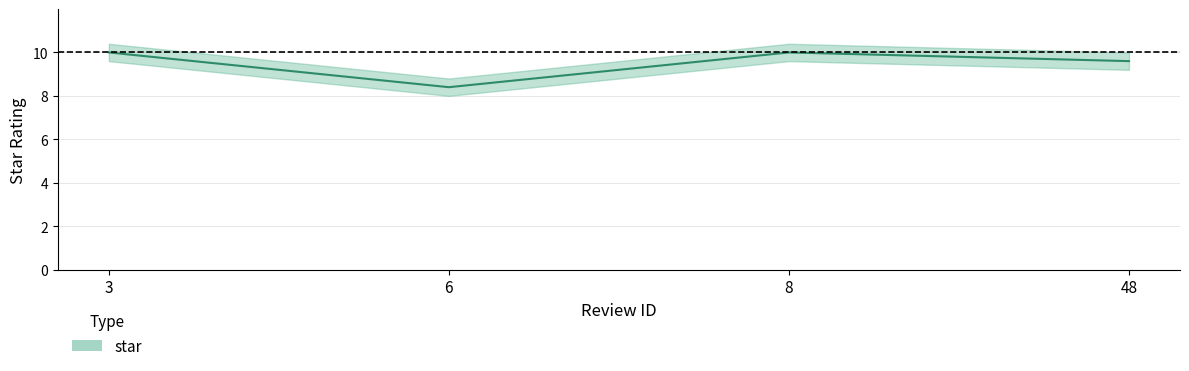

How many interior local valleys (lower than both neighbors) does the data have?

1